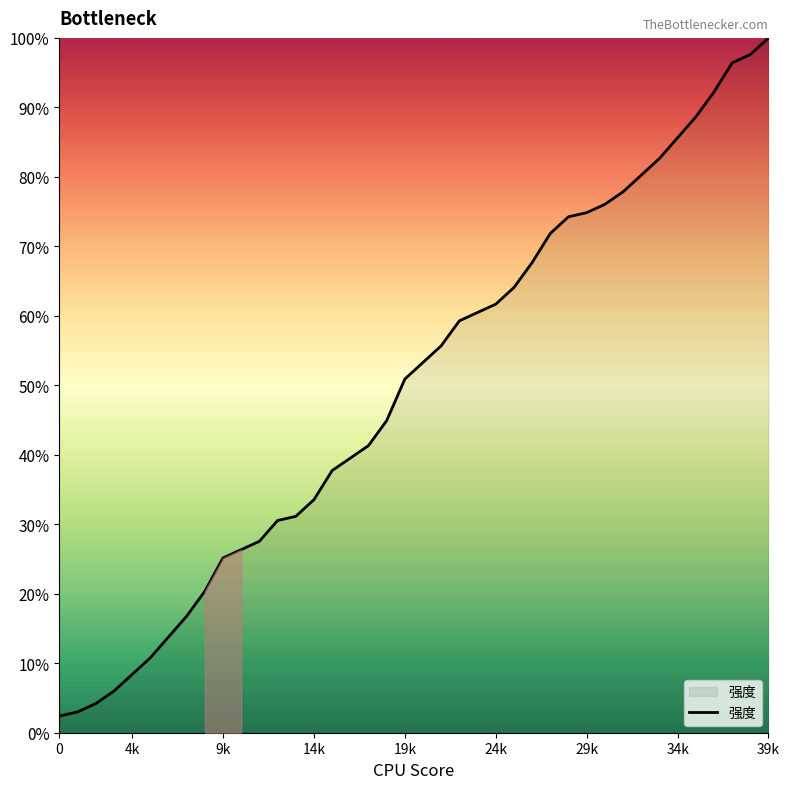

What is the difference between the maximum and minimum values?

97.6